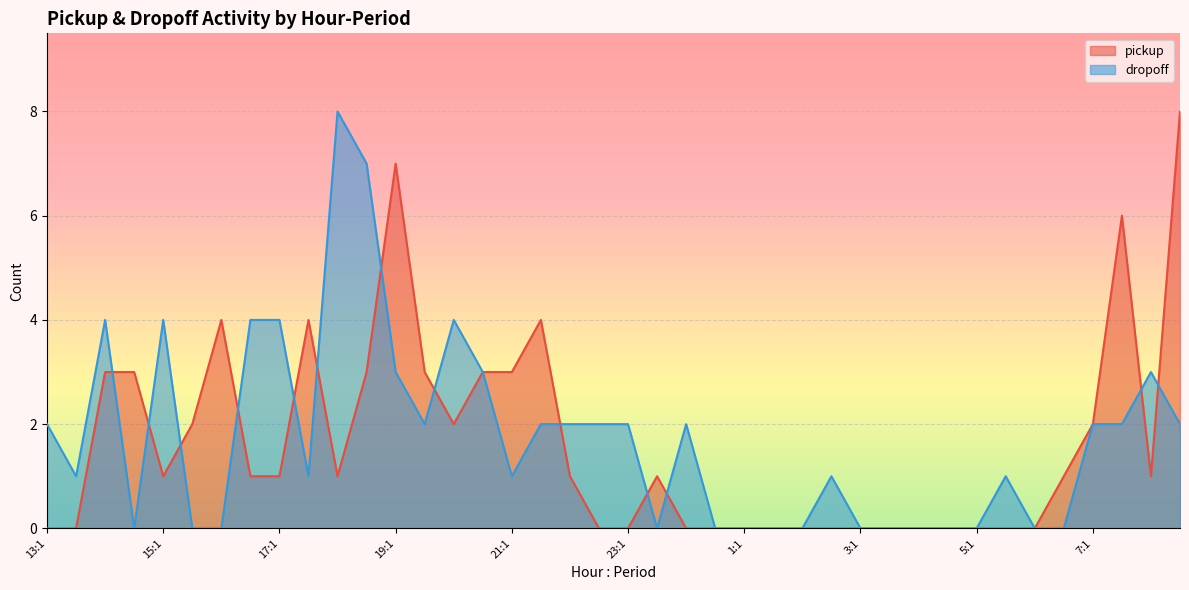

How many pickup values are between 0 and 3?

34